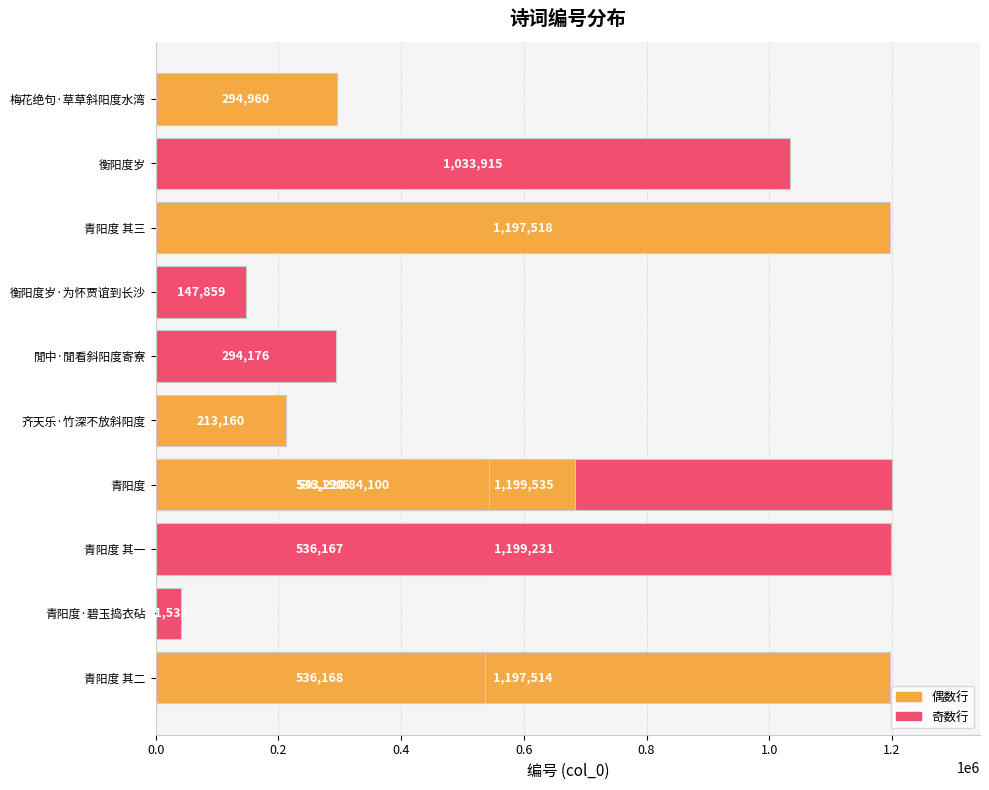

What is the minimum value shown in the chart?

41532